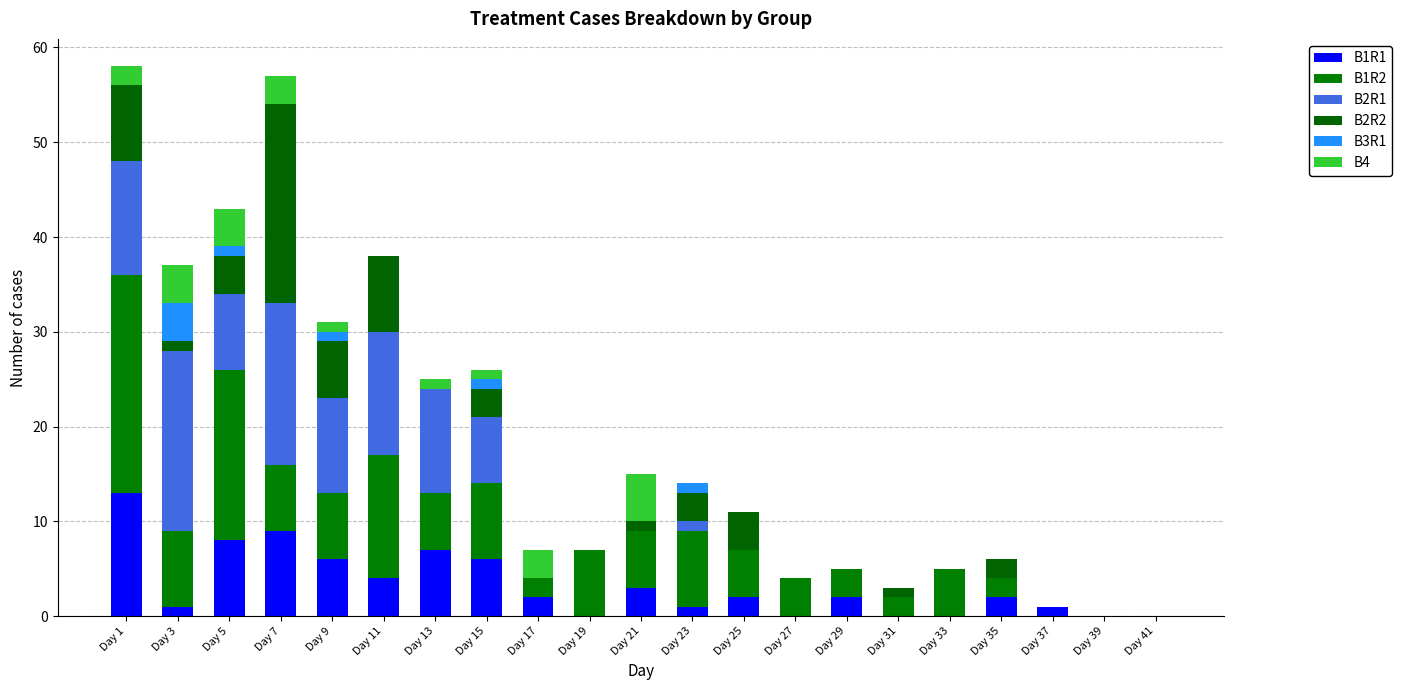

List the series in order of their peak value, highest first.

B1R2, B2R2, B2R1, B1R1, B4, B3R1